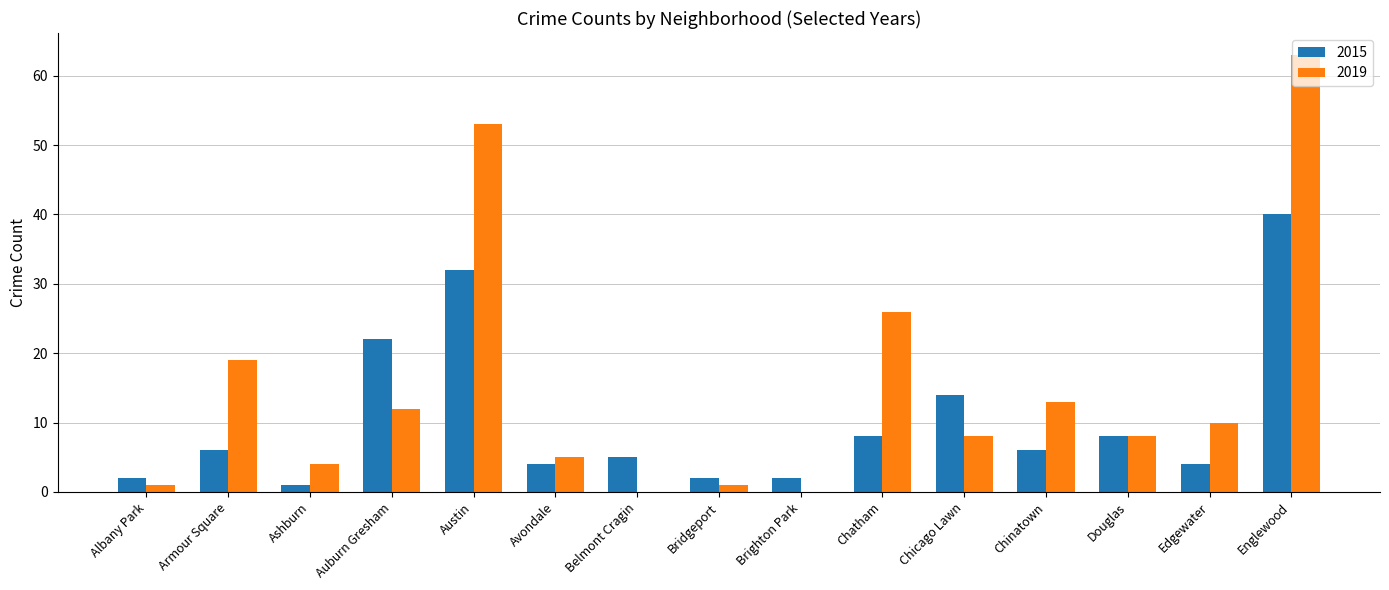

The 2019 series shows 10 at Chatham. True or false?

False